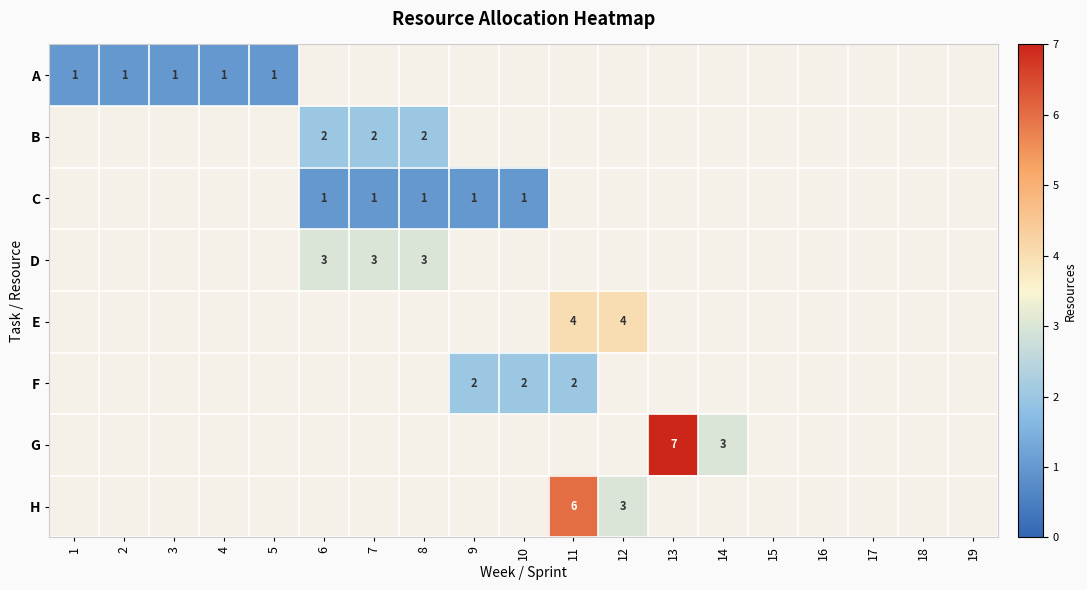

The value of A at 4 is 0. True or false?

False